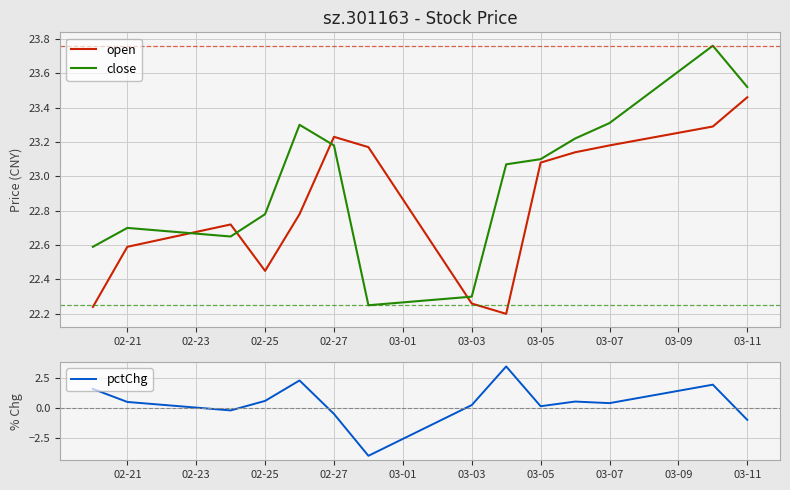

How many intersections are there between close and open?

4